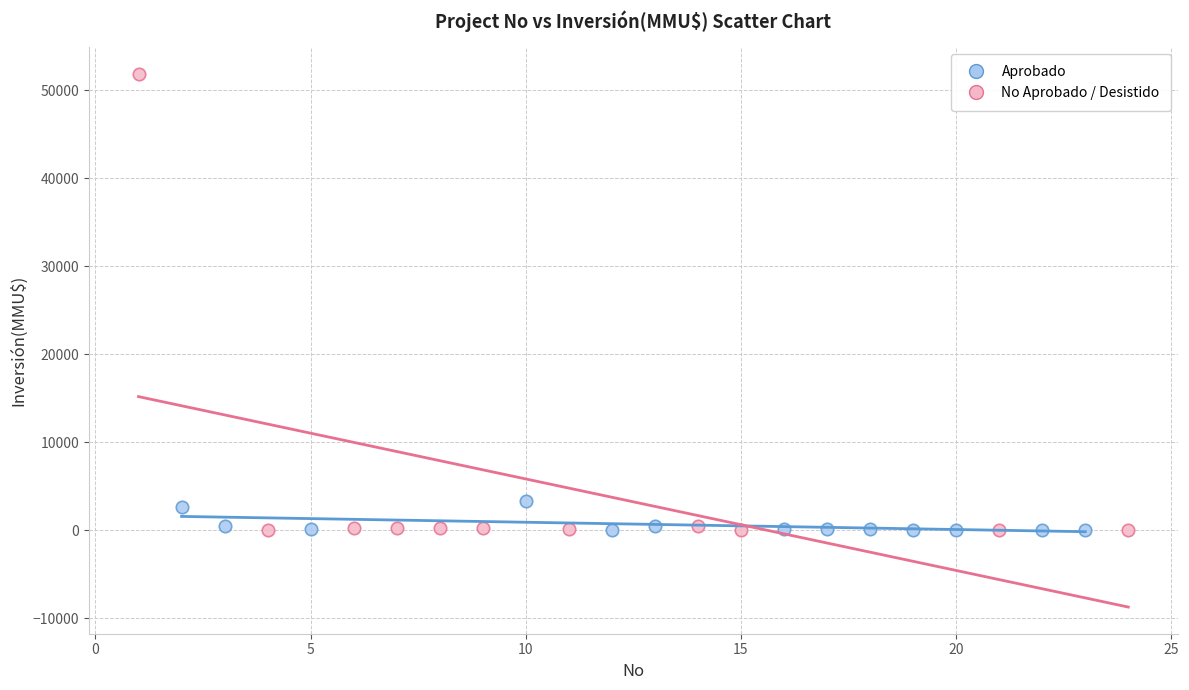

Which series has the largest Y range (max minus min)?

No Aprobado / Desistido